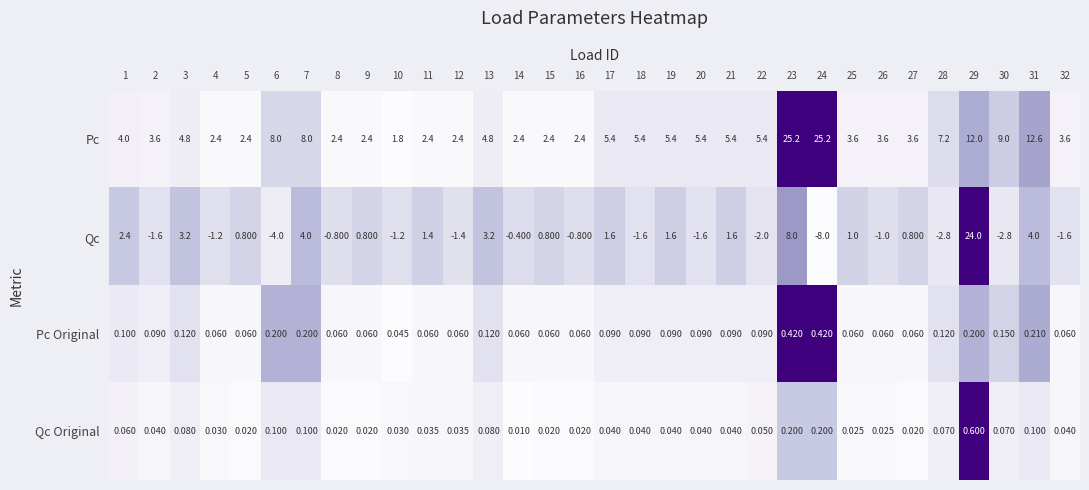

What is the total value across all series at 16?

1.7